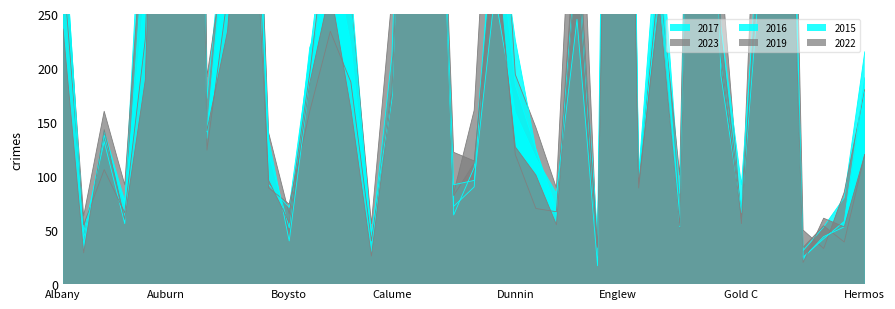

Rank the series at Dunnin from lowest to highest value.

2019, 2022, 2015, 2017, 2023, 2016